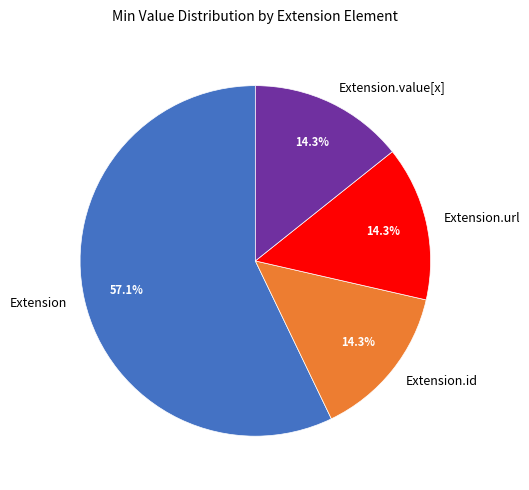

What is the ratio of the value at Extension to the value at Extension.url?

4.0